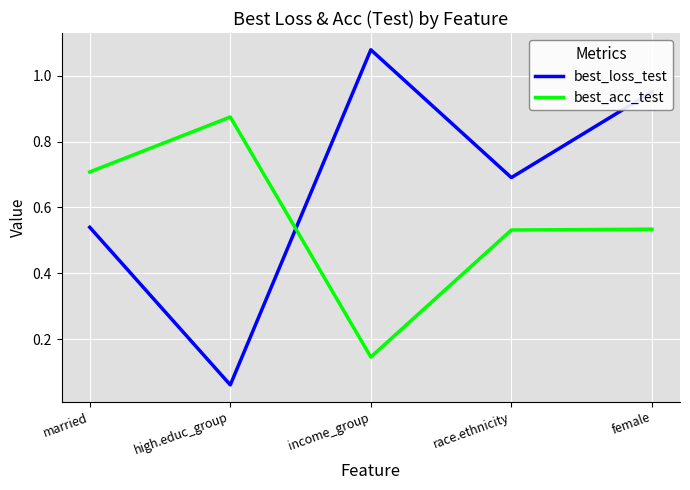

How many categories are shown in the chart?

5